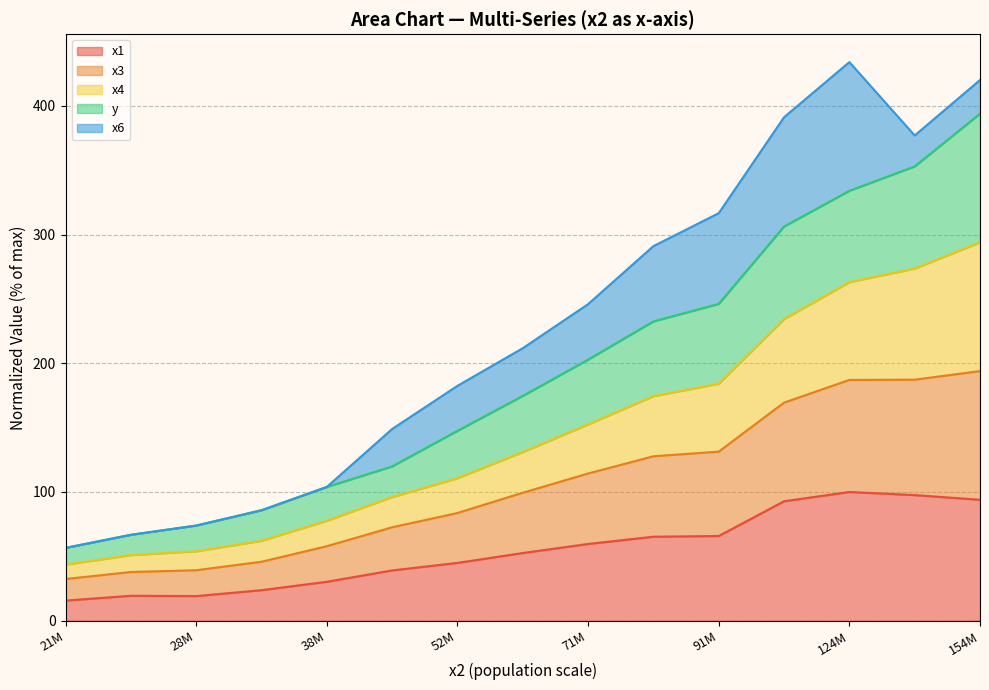

What is the minimum value for x1?

15.6